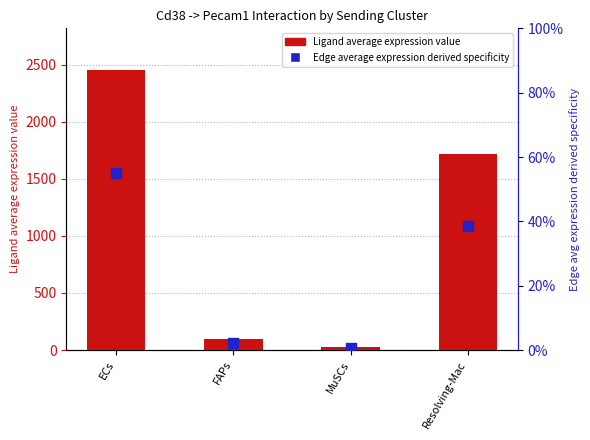

Which series contains the lowest Y value?

Edge average expression derived specificity